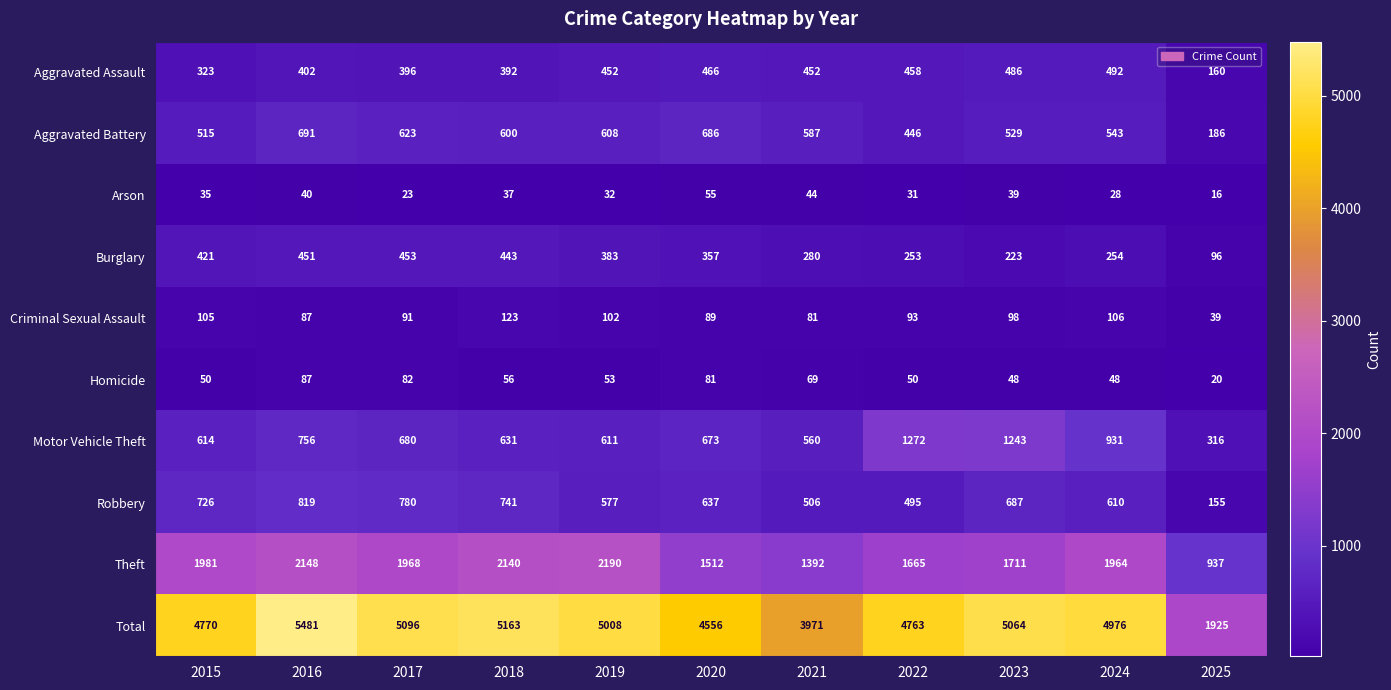

Is it true that Homicide equals 133 at 2016?

False